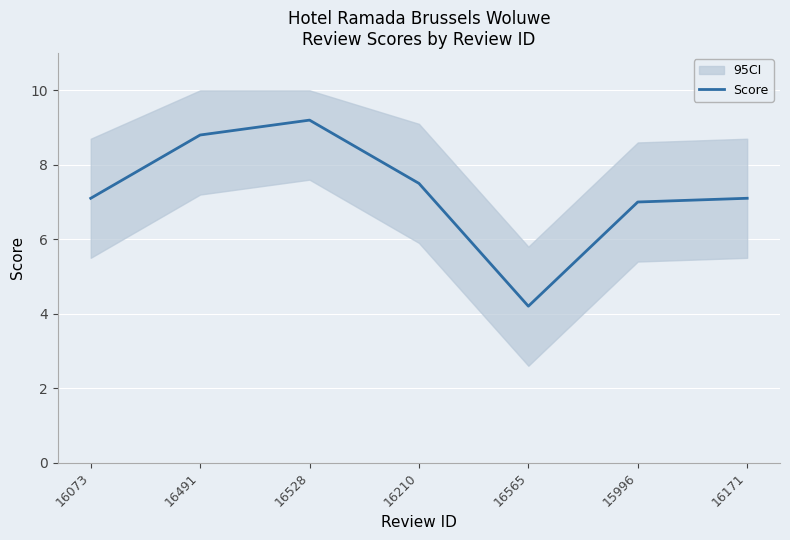

Read the value at 16528.

9.2